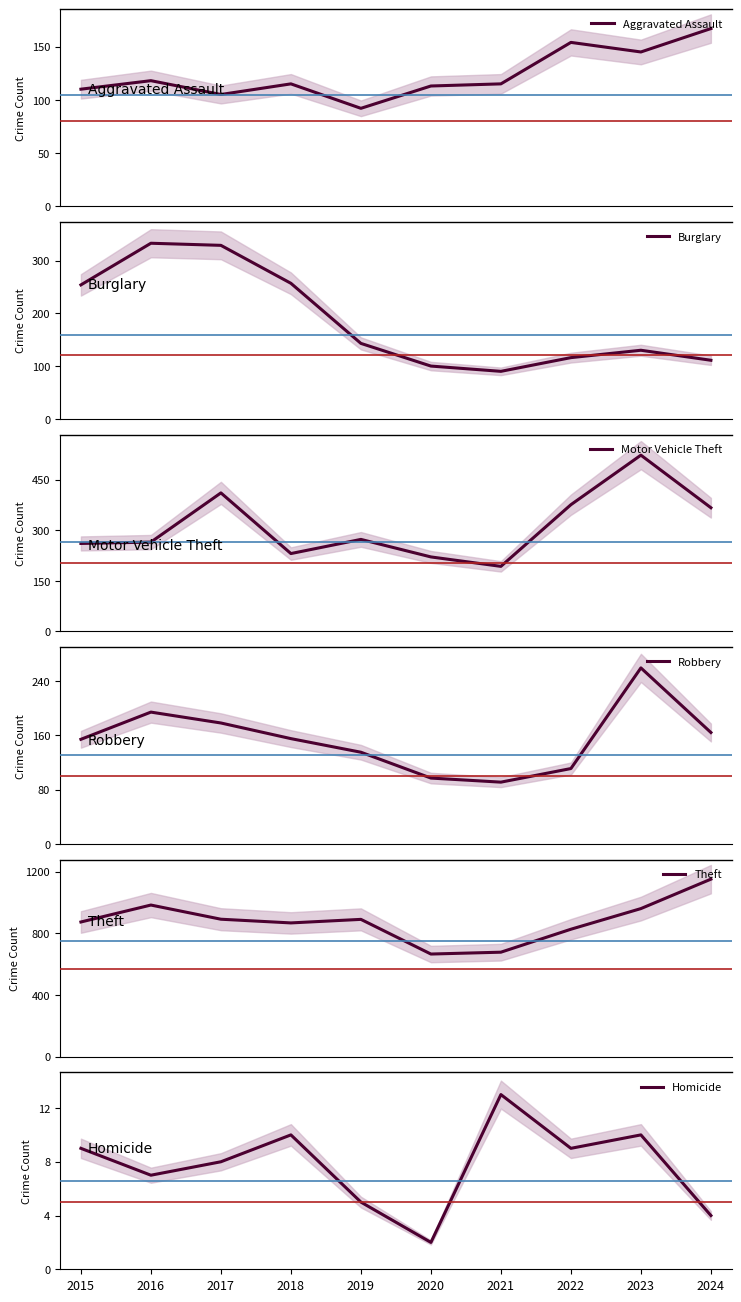

Is this an area chart (filled region under the line)?

No